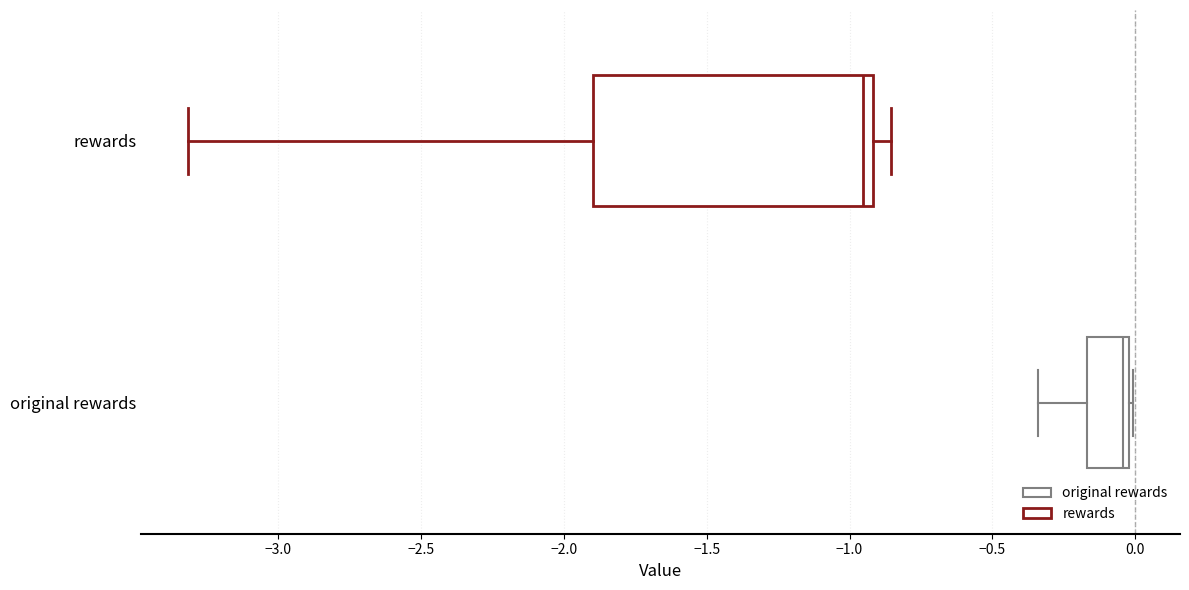

Which box is the widest, from its left edge to its right edge?

rewards